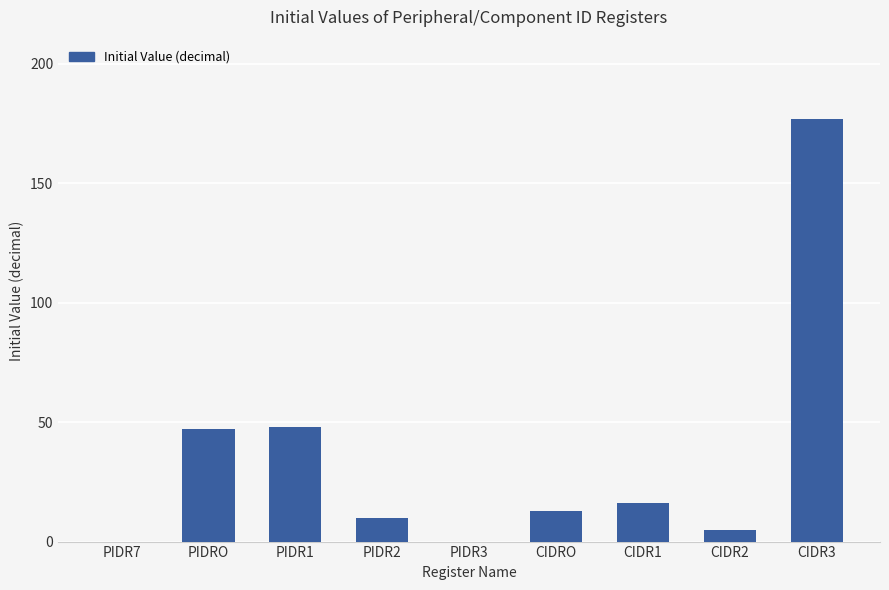

Reading left to right, list all the values displayed in this chart.

PIDR7=0	PIDRO=47	PIDR1=48	PIDR2=10	PIDR3=0	CIDRO=13	CIDR1=16	CIDR2=5	CIDR3=177